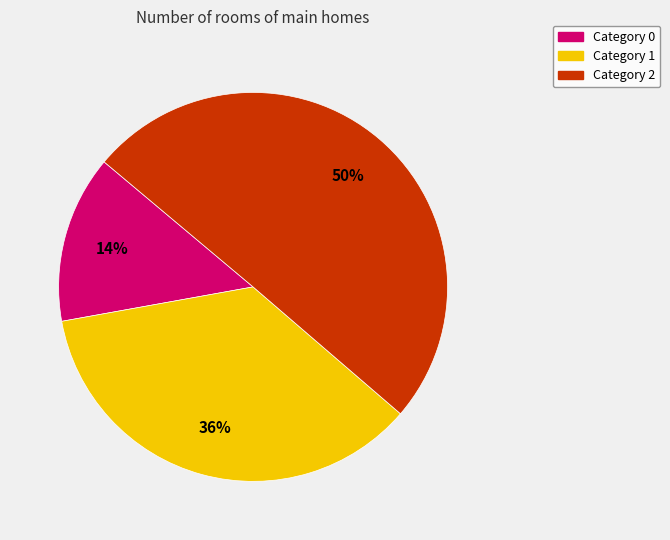

Between Category 1 and Category 2, which is larger?

Category 2